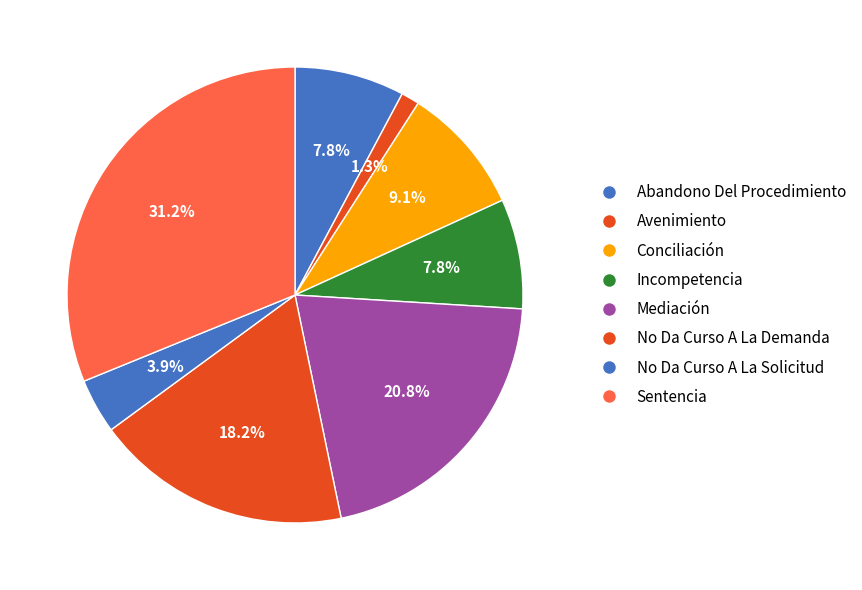

Which category has the biggest portion of the pie?

Sentencia